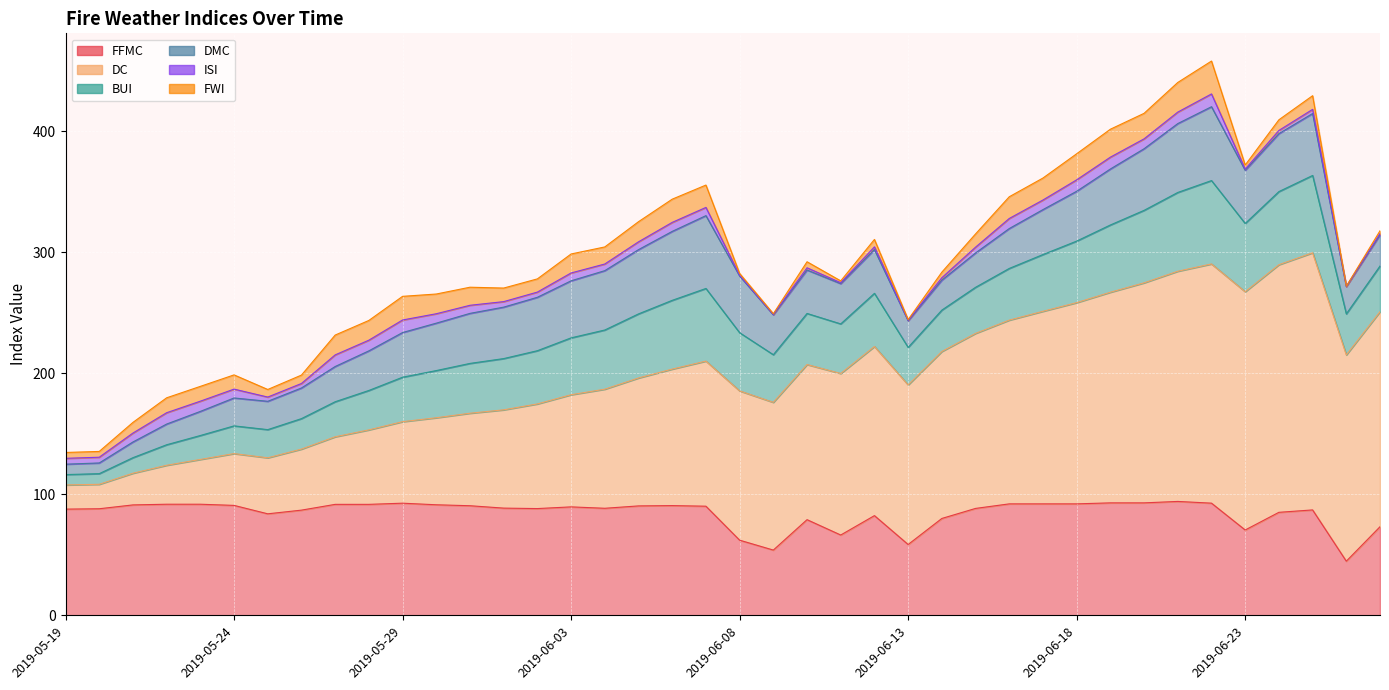

What value does the DMC series have at 2019-05-30?

39.2